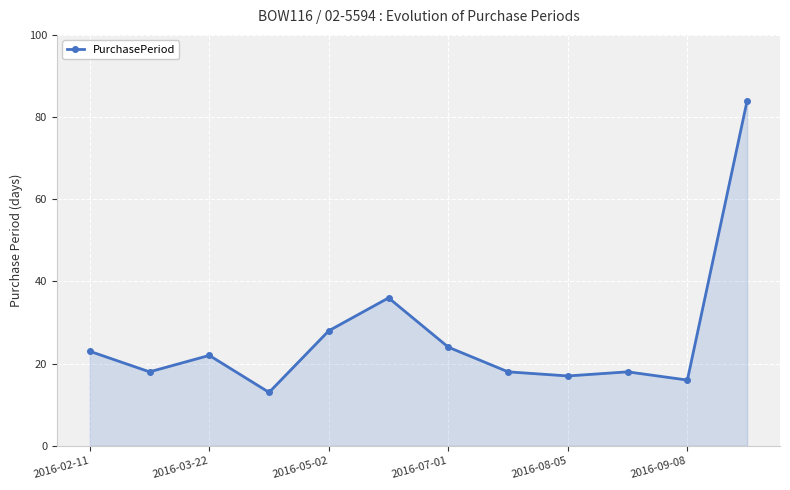

What is the smallest value displayed?

13